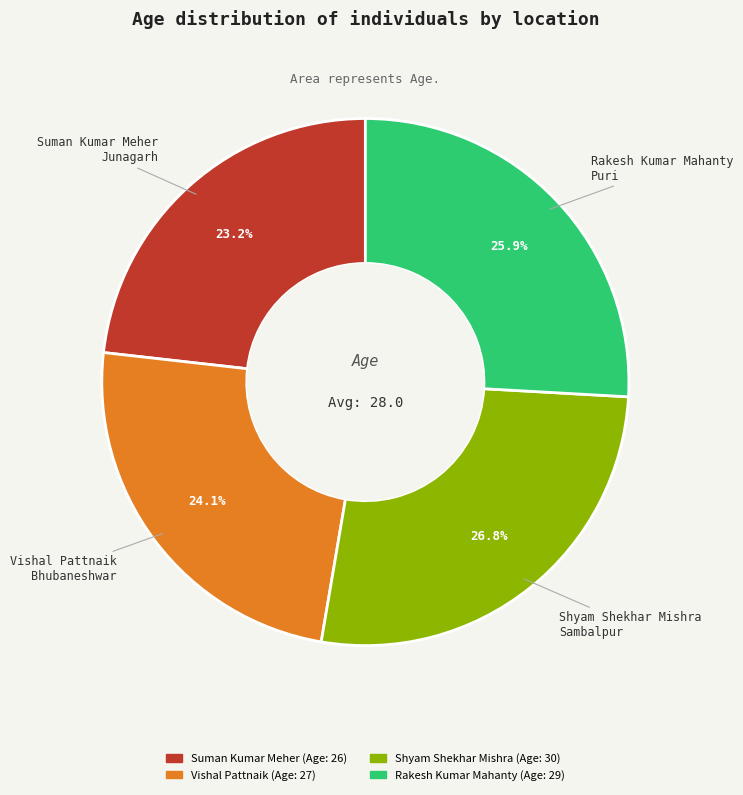

Is there a majority slice in this chart?

No